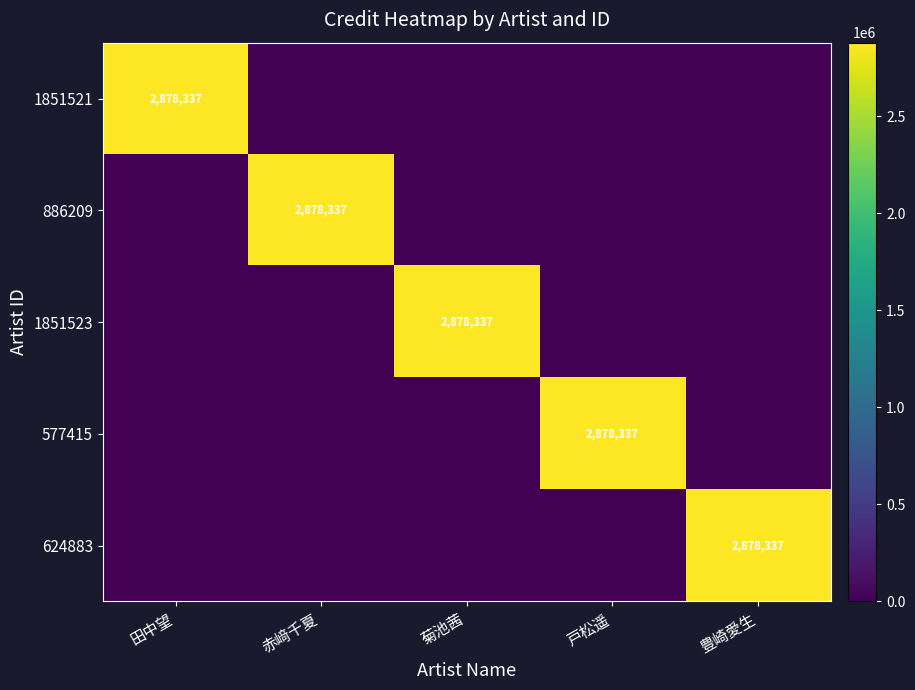

What is the total value across all series at 戸松遥?

2878337